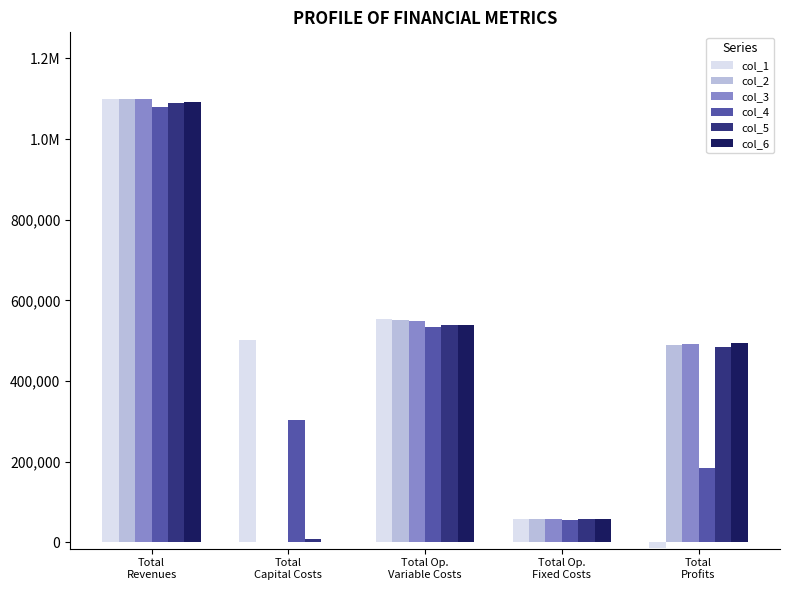

What are all the series names shown in the legend?

col_1, col_2, col_3, col_4, col_5, col_6